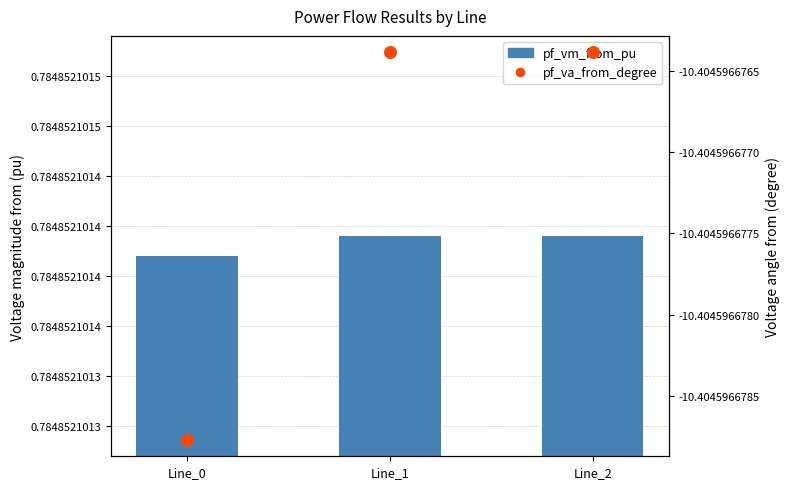

Which series reaches the minimum Y coordinate?

pf_va_from_degree